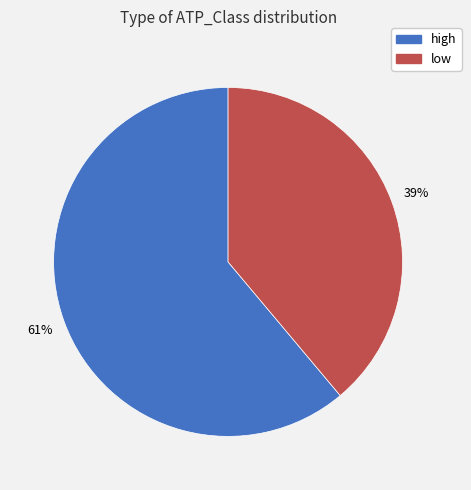

The high slice represents 54% of the pie. True or false?

False